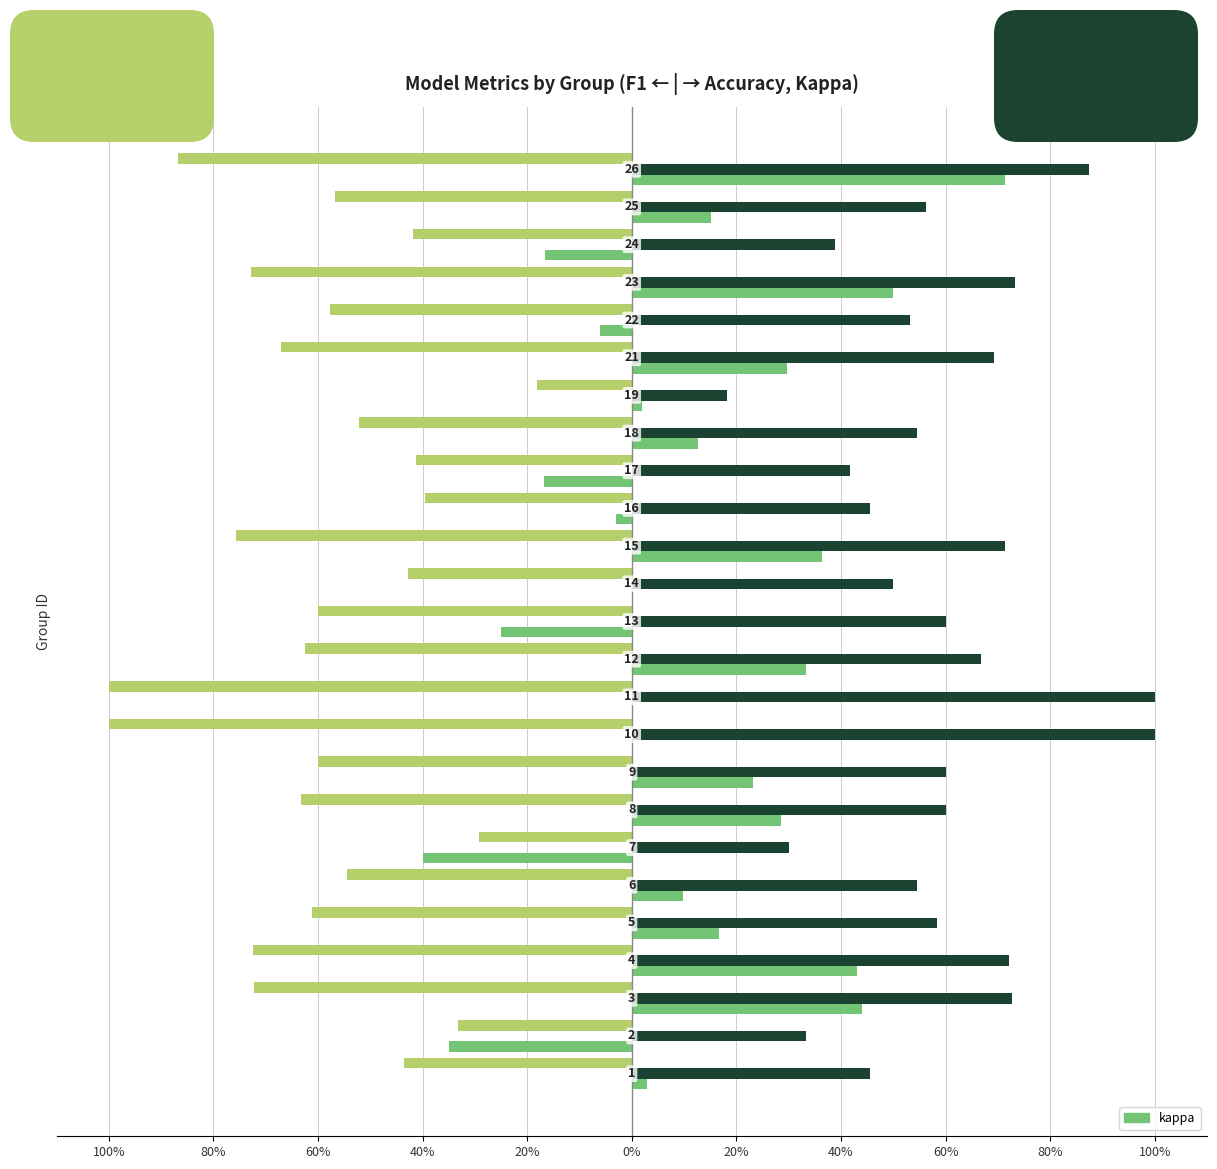

How many bars are there in each group?

3